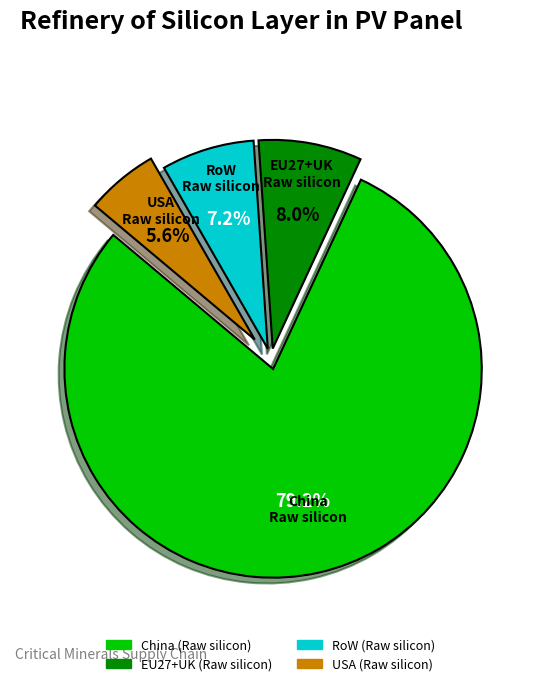

To the nearest percent, what is the average slice percentage?

25%